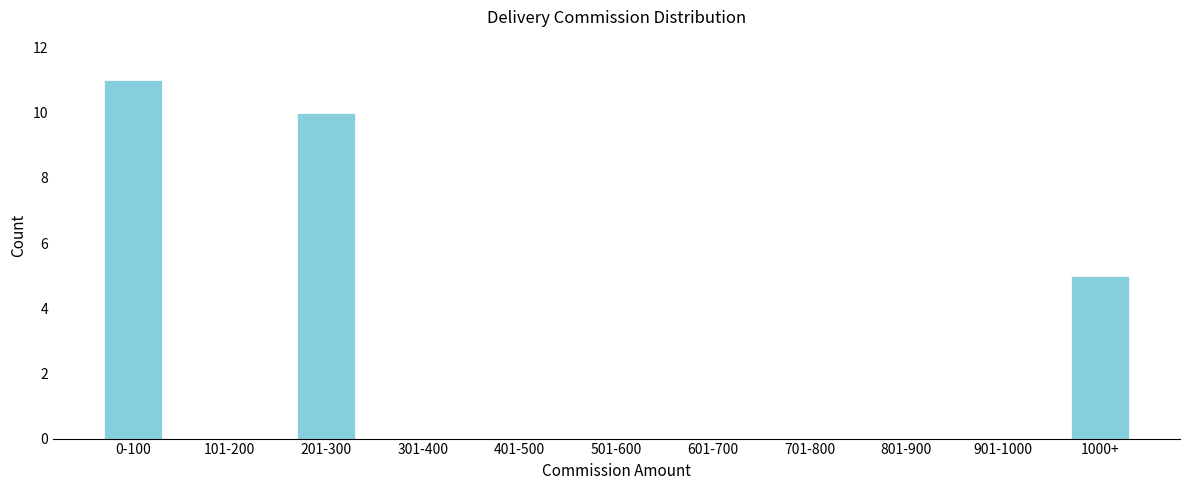

Reading right to left, what are all the values shown in this chart?

1000+=5	901-1000=0	801-900=0	701-800=0	601-700=0	501-600=0	401-500=0	301-400=0	201-300=10	101-200=0	0-100=11